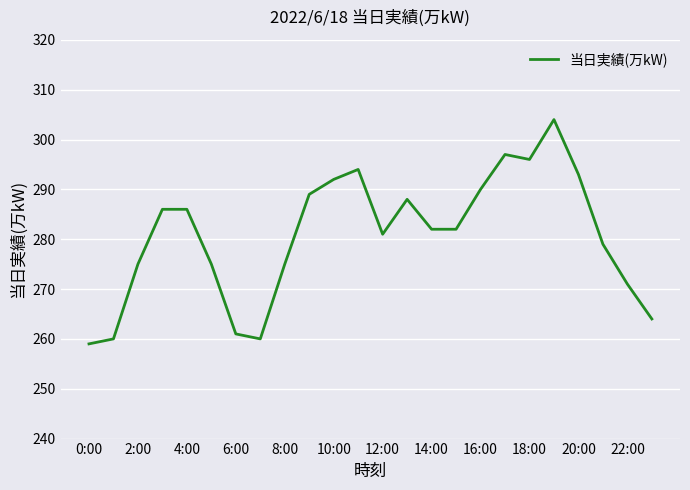

What is the maximum value shown in the chart?

304